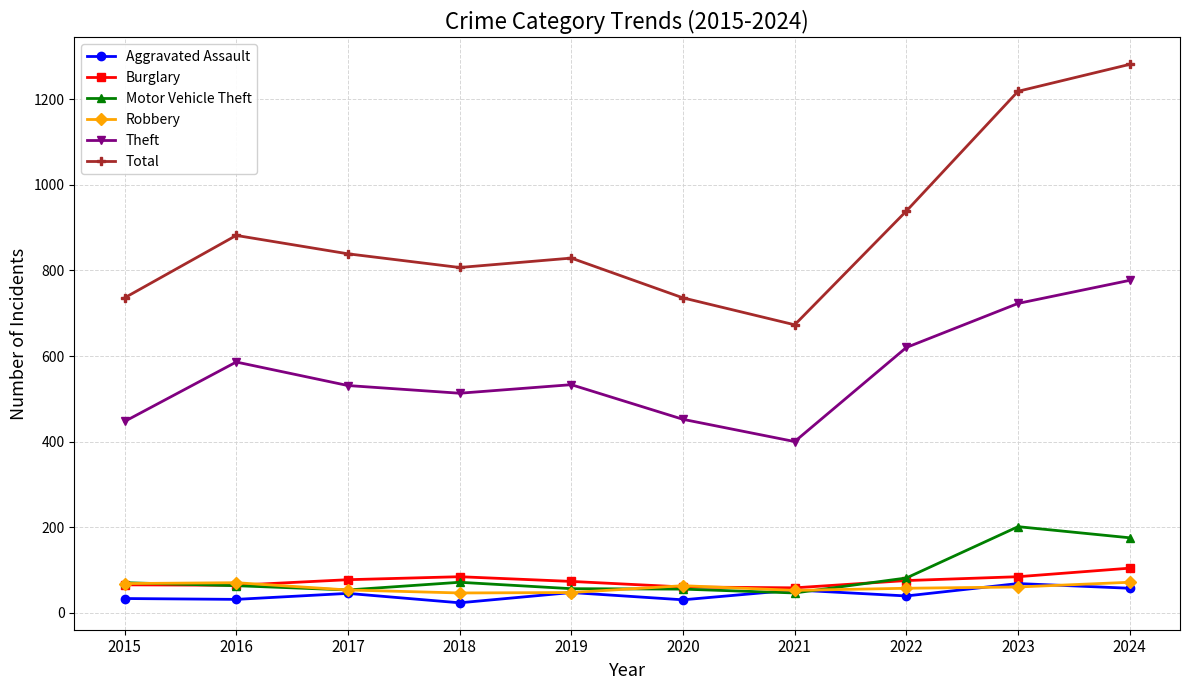

What is the maximum value for Motor Vehicle Theft?

201